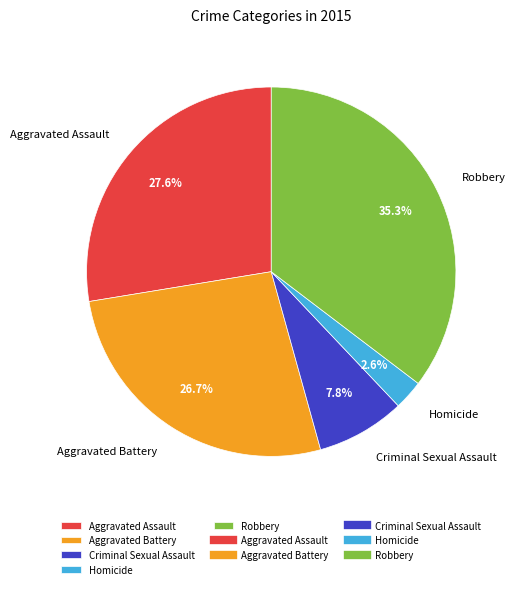

To the nearest percent, what is the average slice percentage?

20%